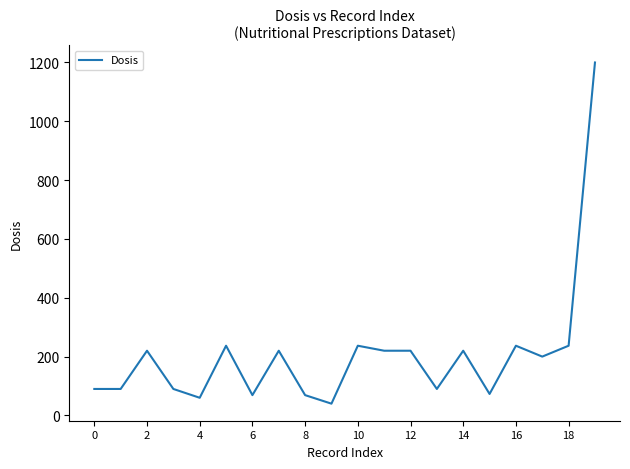

What is the maximum value shown in the chart?

1200